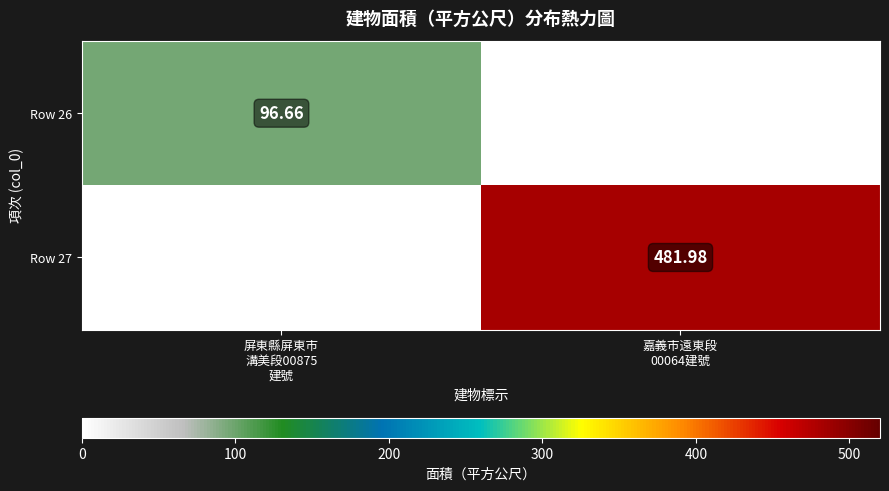

How many values in Row 27 are above zero?

1